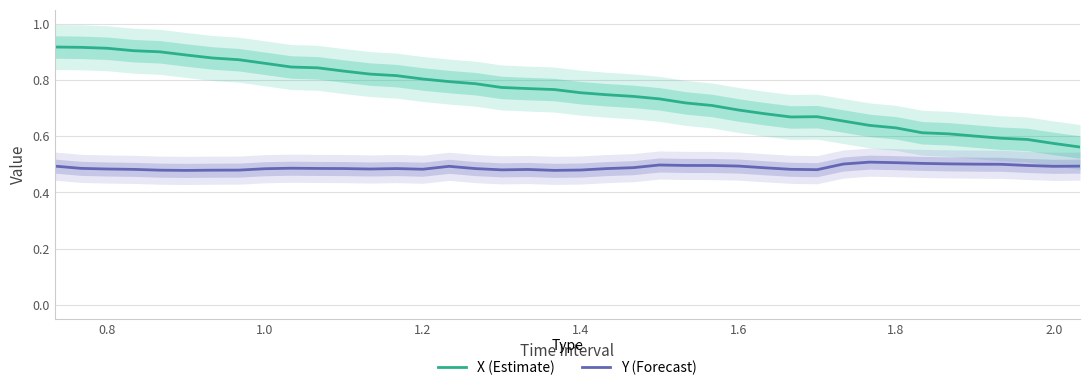

True or false: Y (Forecast) and X (Estimate) cross at least once.

False